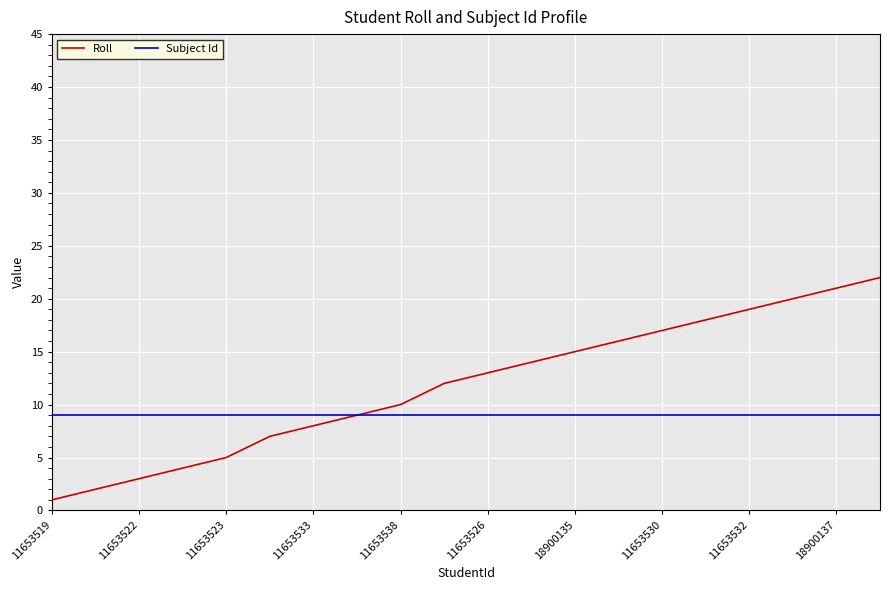

List the series in order of their overall mean, highest first.

Roll, Subject Id